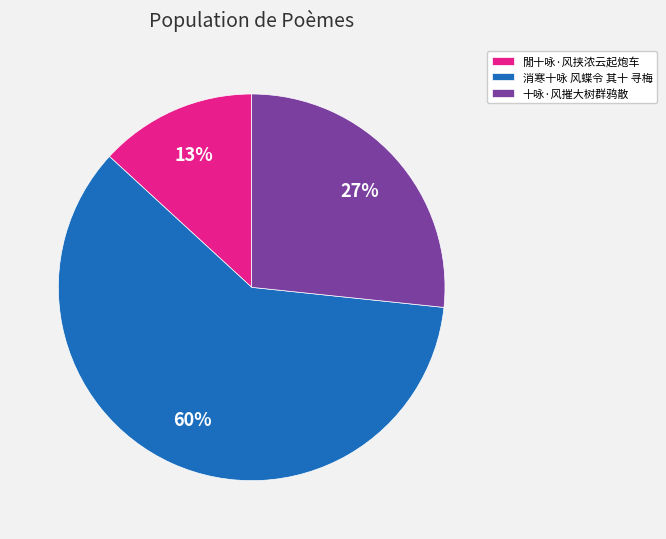

How many slices are in this pie chart?

3